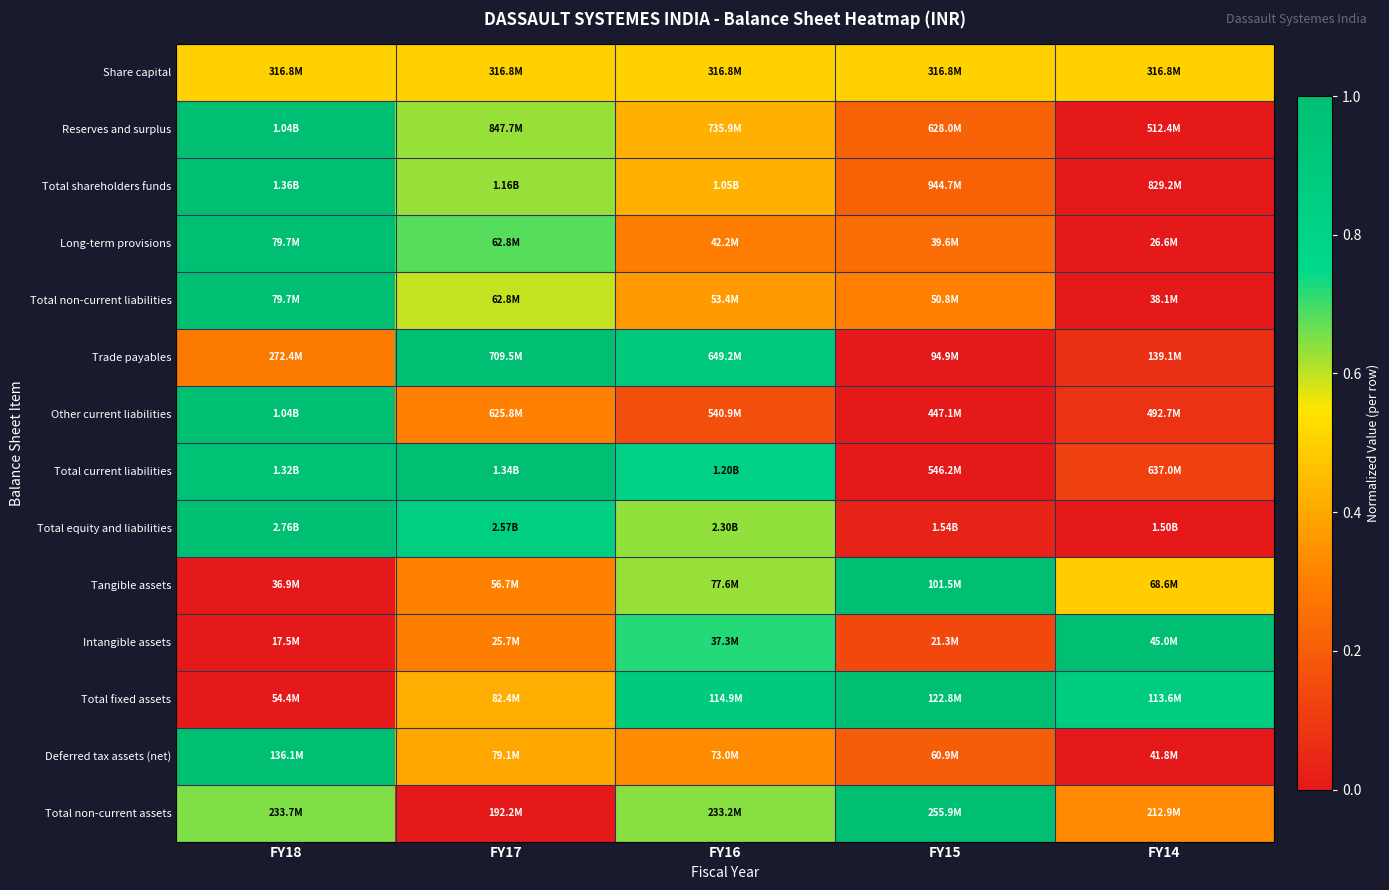

Which category has the highest value across all series?

FY18